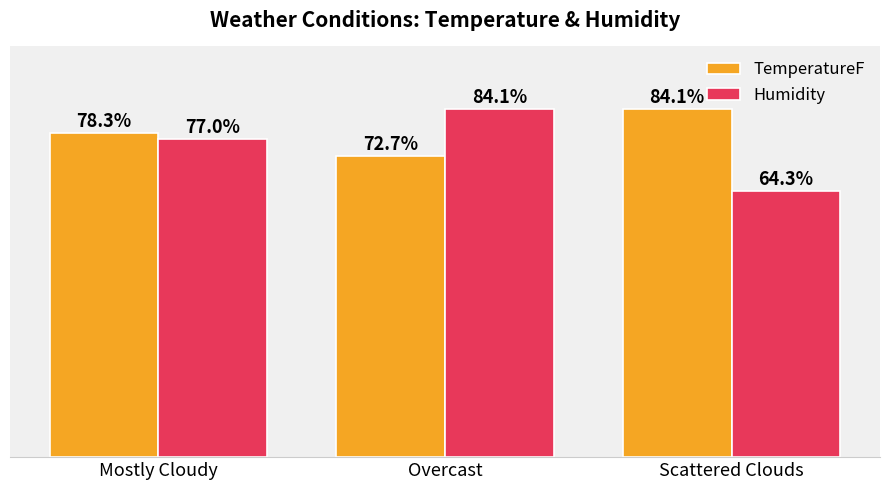

Which series changed the most between Mostly Cloudy and Scattered Clouds?

Humidity